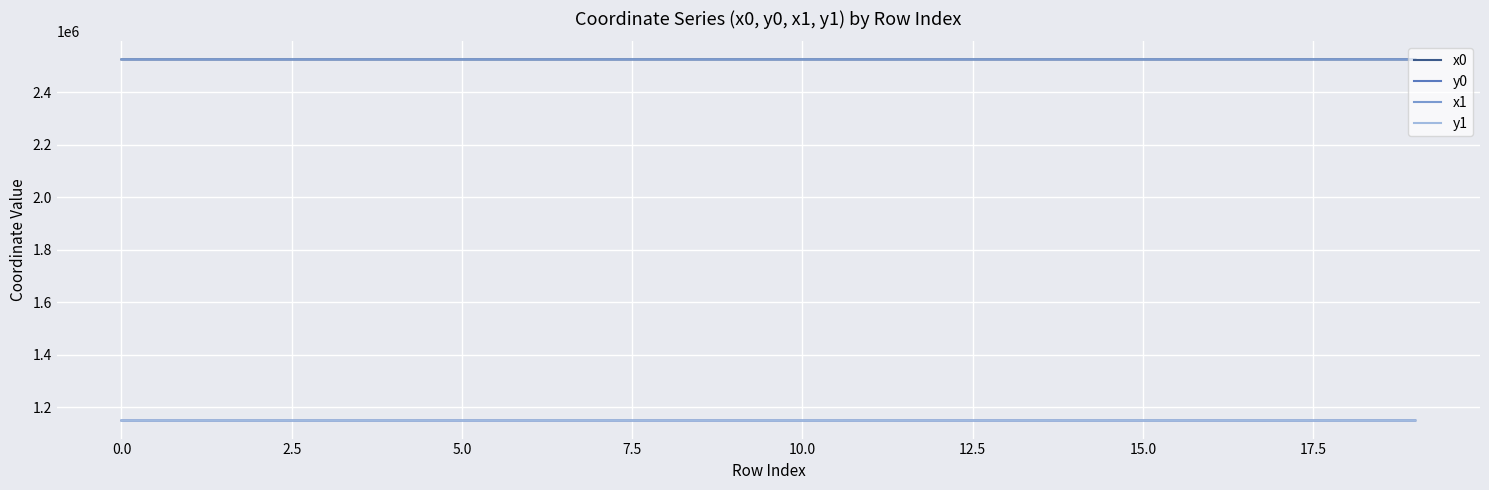

What is the minimum value shown in the chart?

1148510.7